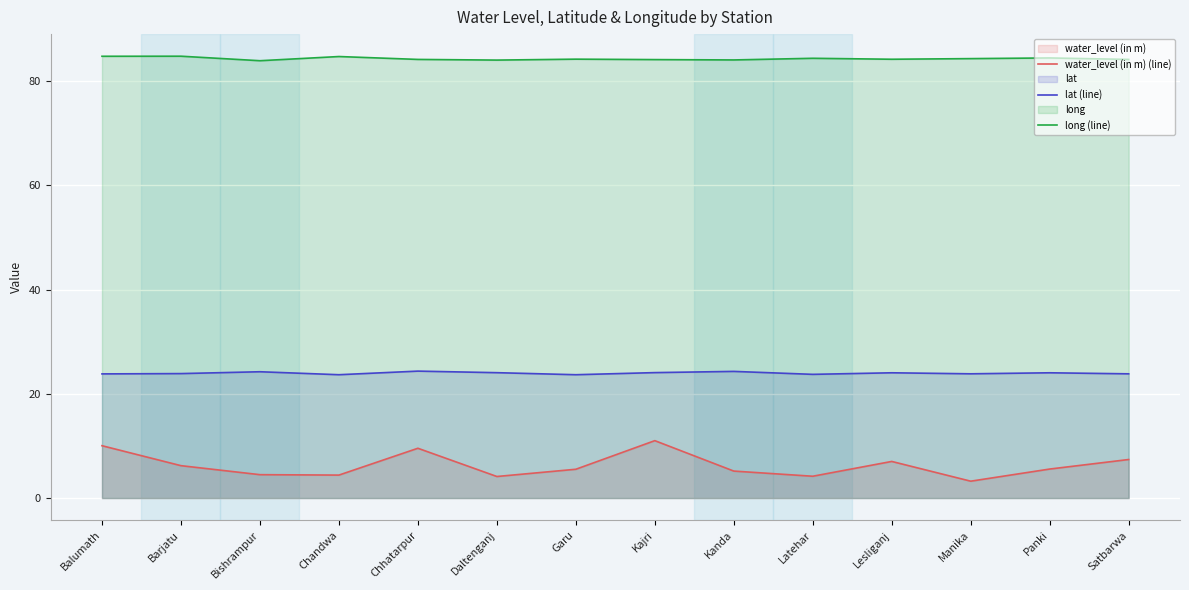

True or false: lat (line) and long (line) intersect in this chart.

False